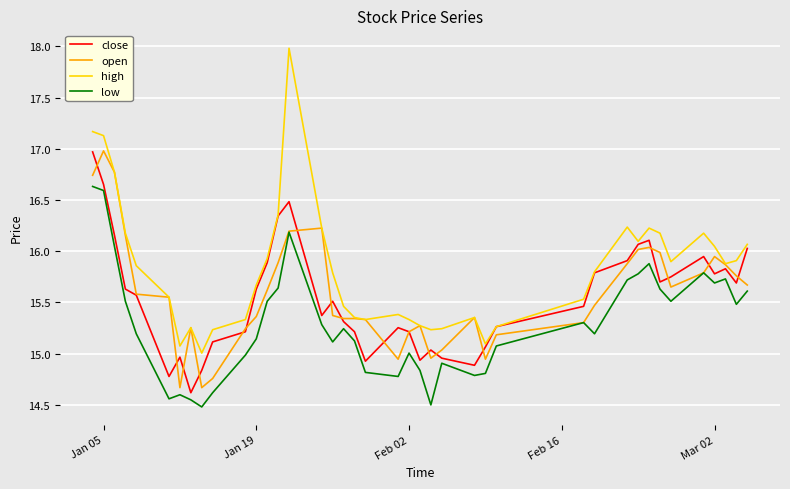

Which series has the largest range (max minus min)?

high